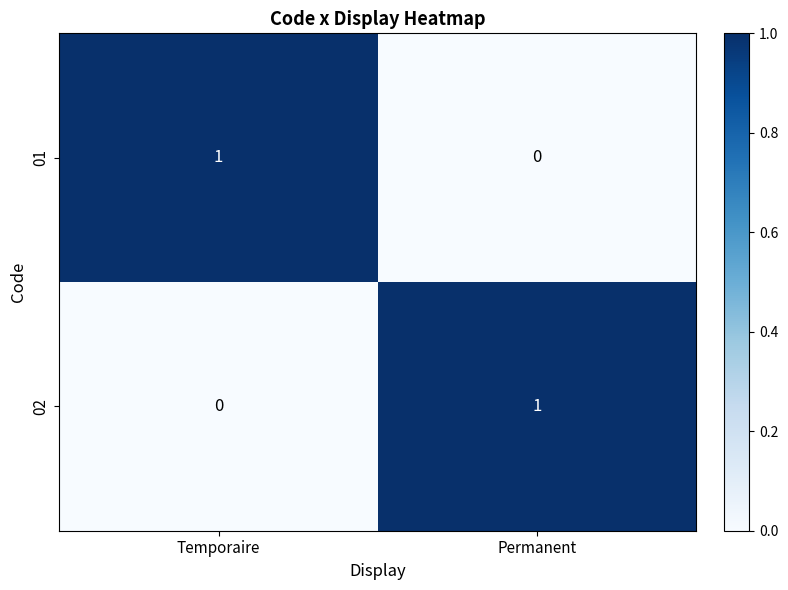

Reading left to right, transcribe all the data shown in this chart.

01: 1	0
02: 0	1